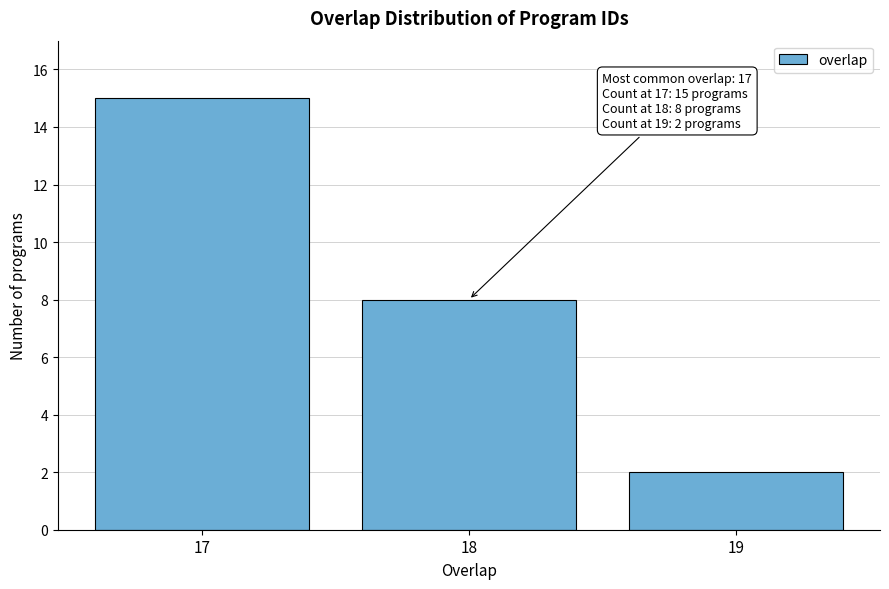

Over which range of the x-axis is the bar tallest?

16.5 to 17.5